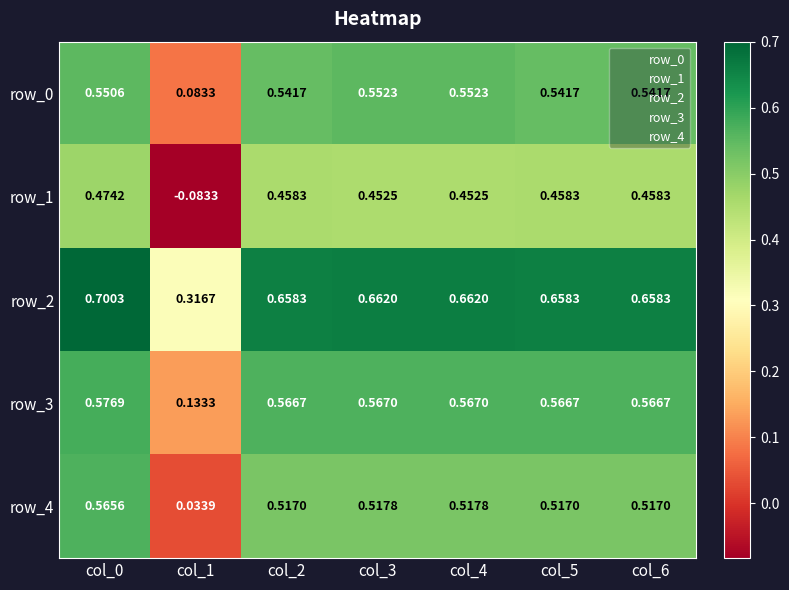

Is the value of row_0 at col_1 greater than the value of row_1 at col_3?

No